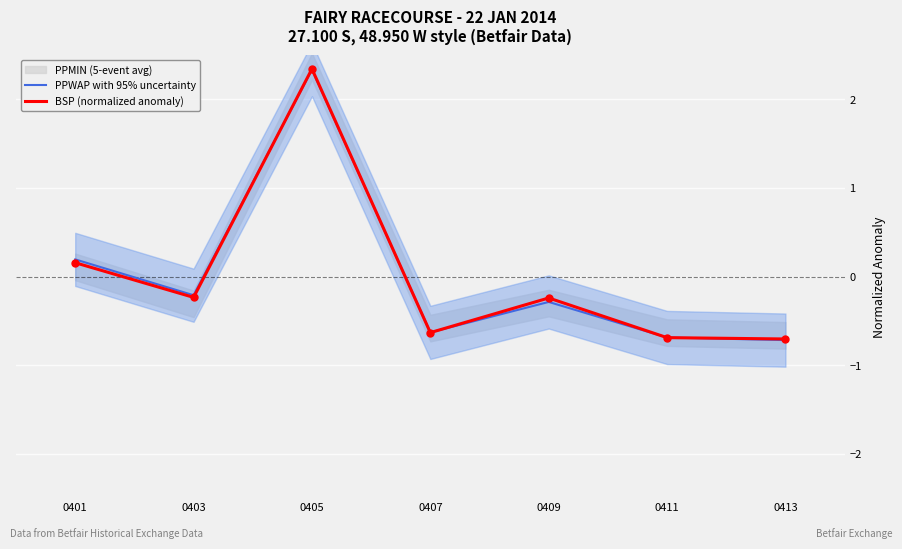

Which series reaches the minimum Y coordinate?

PPWAP with 95% uncertainty